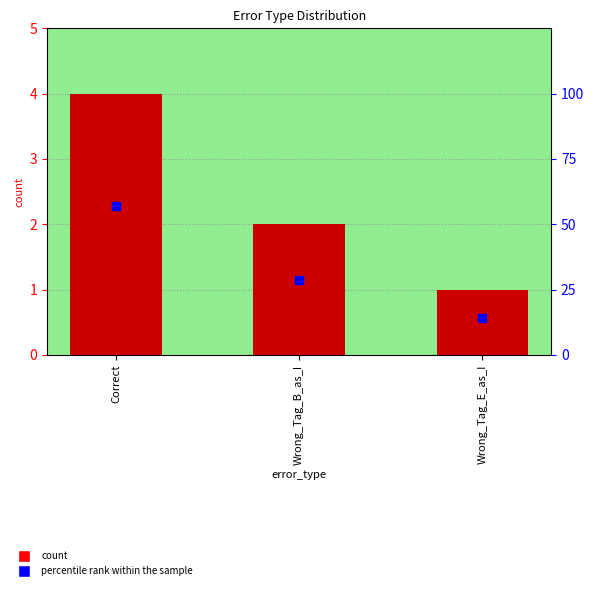

Which series contains the lowest Y value?

count